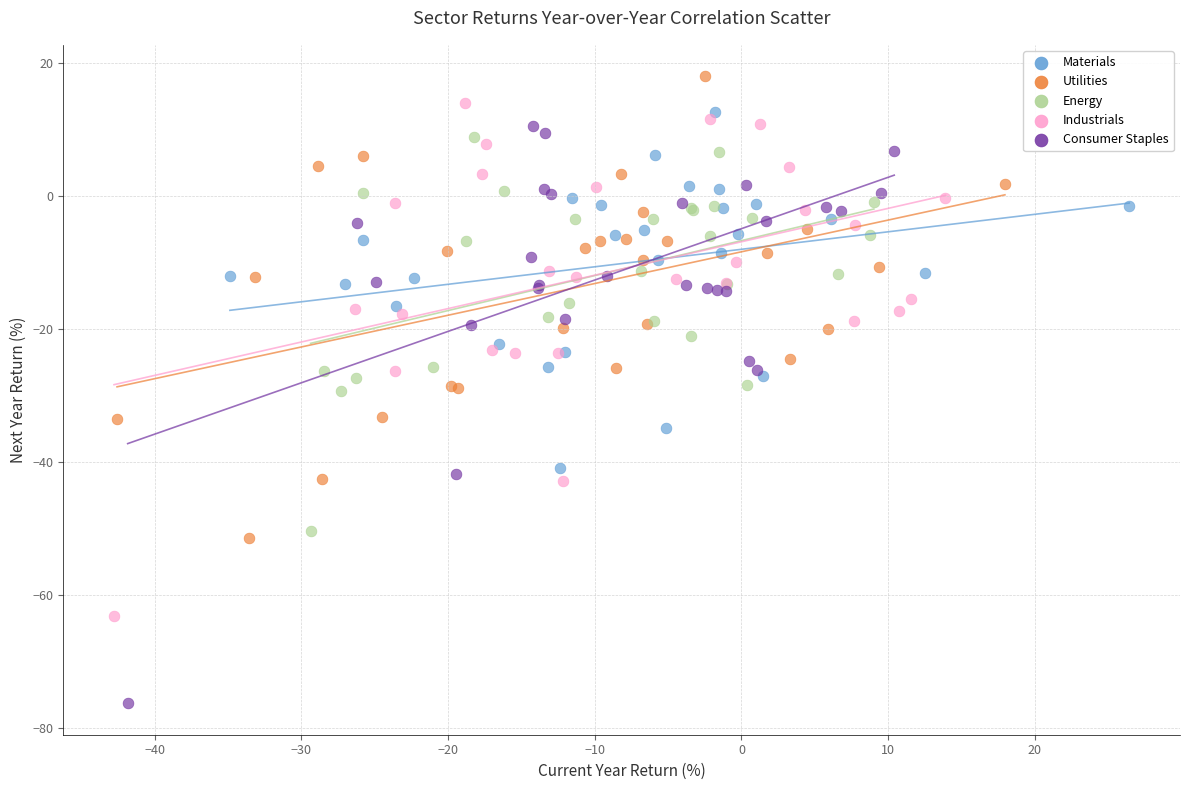

Which series contains the highest Y value?

Utilities